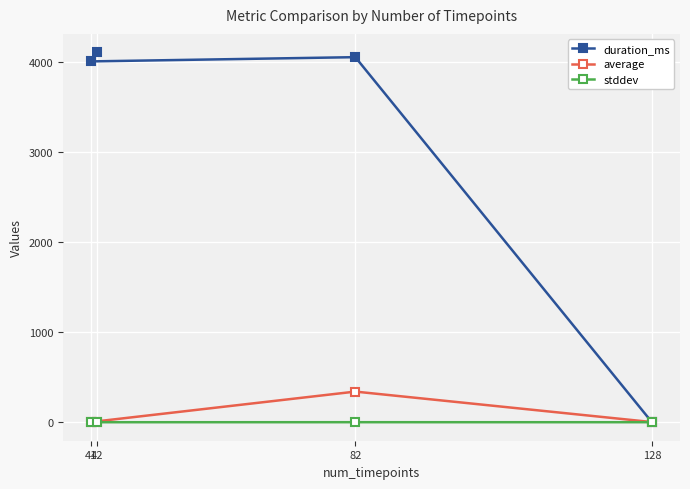

Which series ends up on top after the final intersection of duration_ms and average?

duration_ms